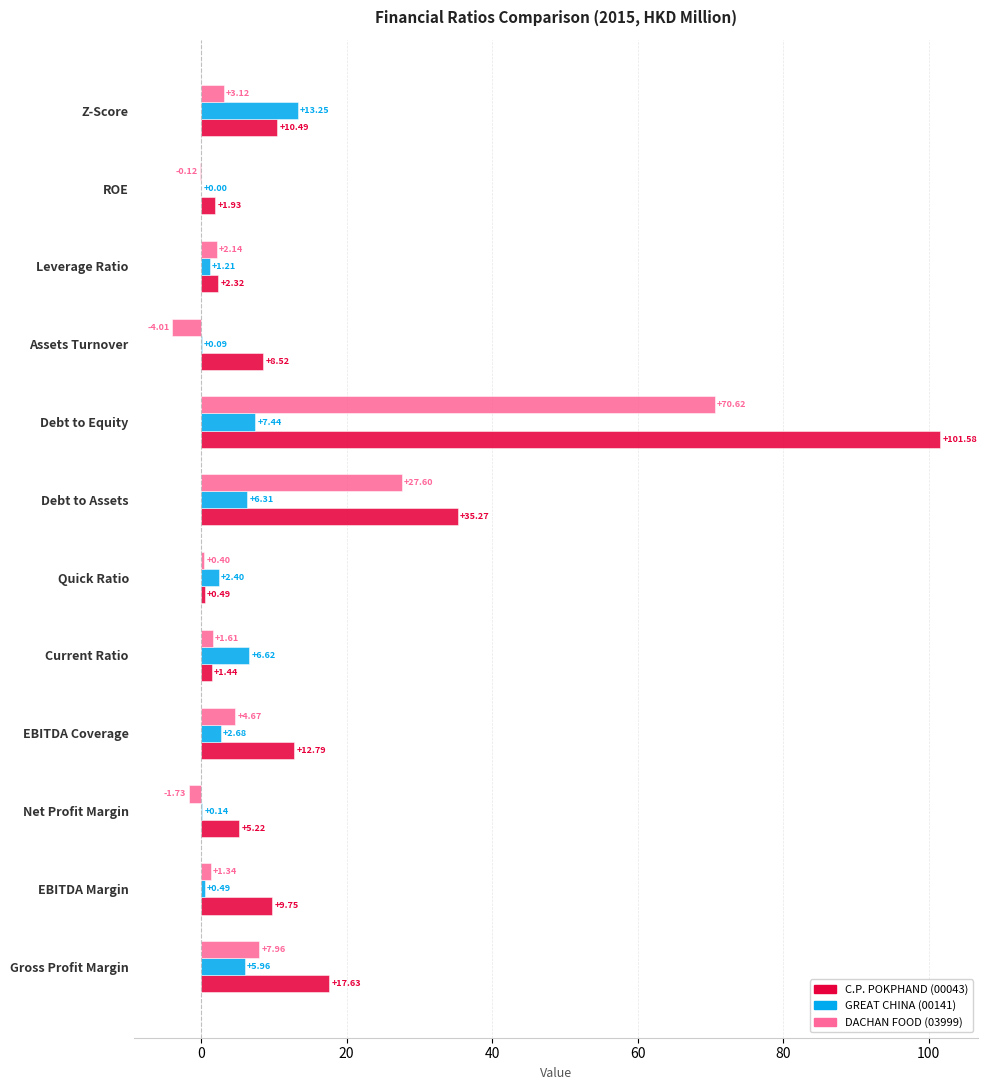

At which label does DACHAN FOOD (03999) reach its peak?

Debt to Equity